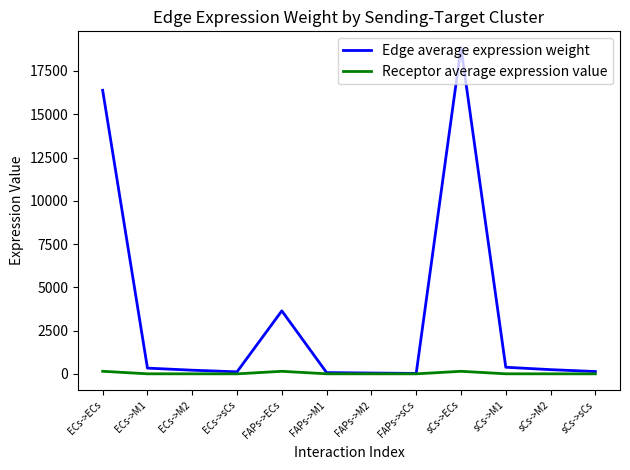

Rank the series by their average value, from lowest to highest.

Receptor average expression value, Edge average expression weight